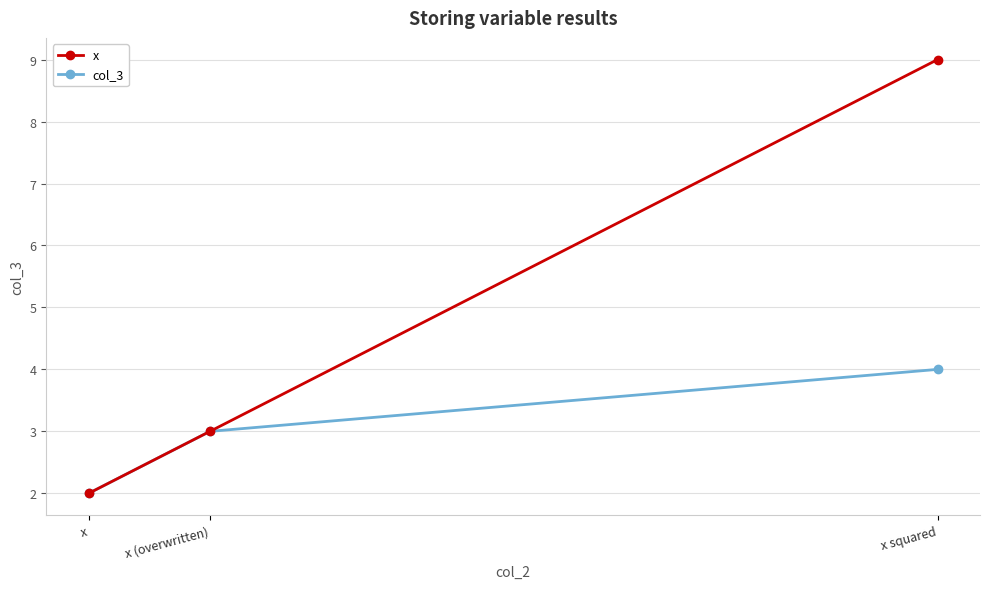

Where is col_3 nearest to the value 3?

x (overwritten)